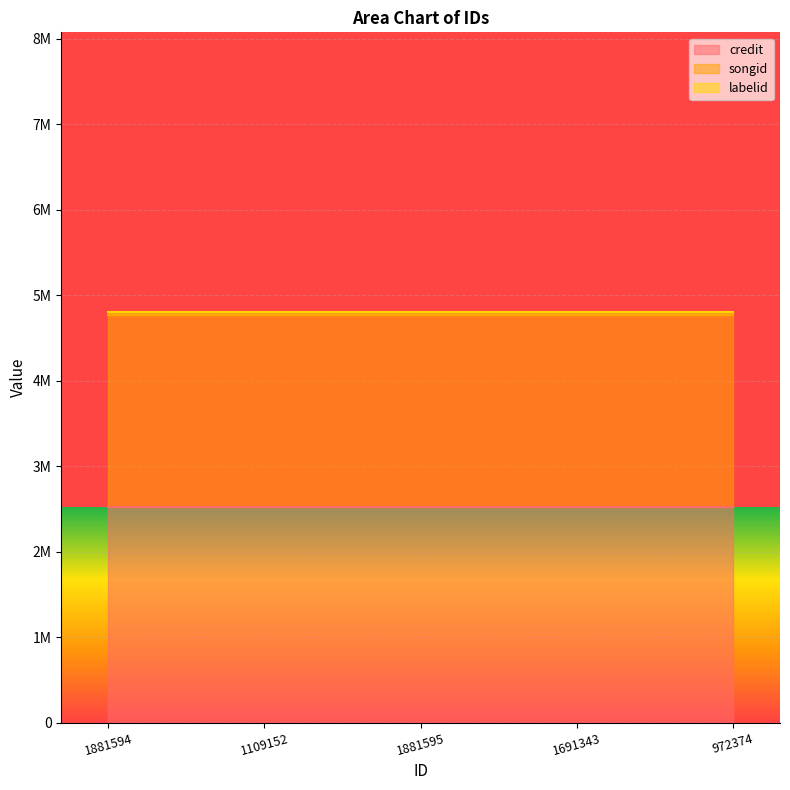

Which series has the largest total across all categories?

credit